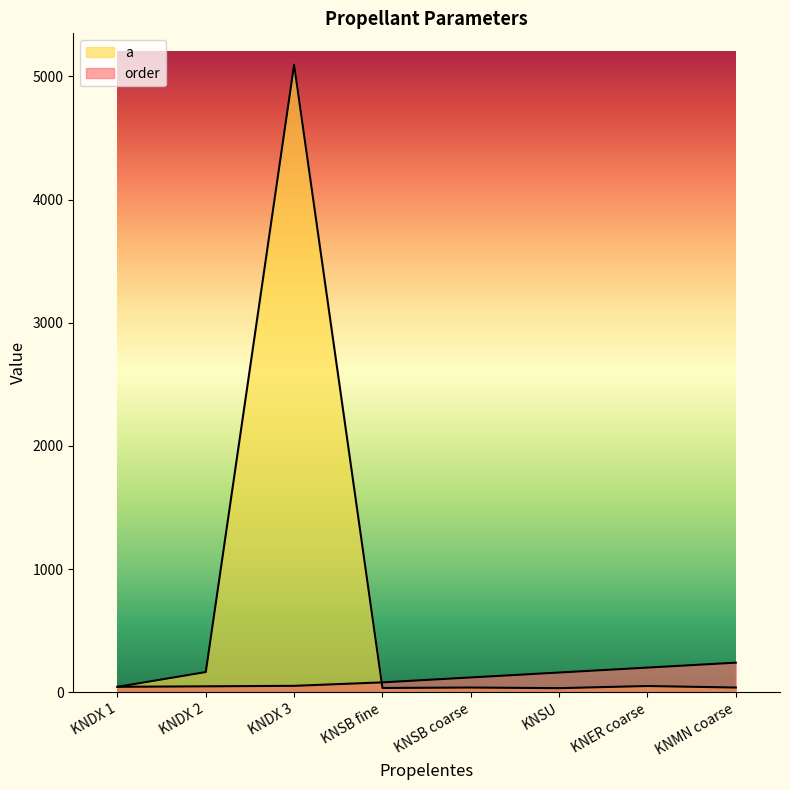

What position from the right is KNDX 3?

6